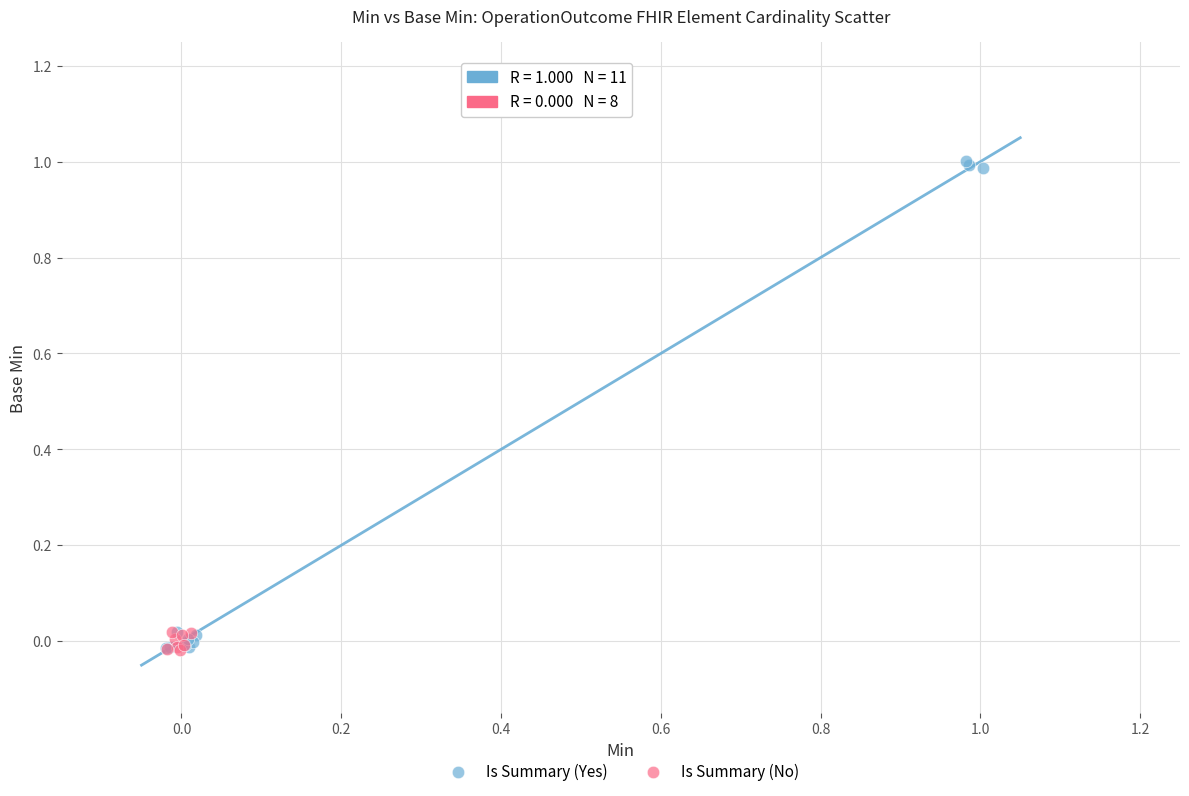

Which series has the widest spread of Y values?

Is Summary (Yes)